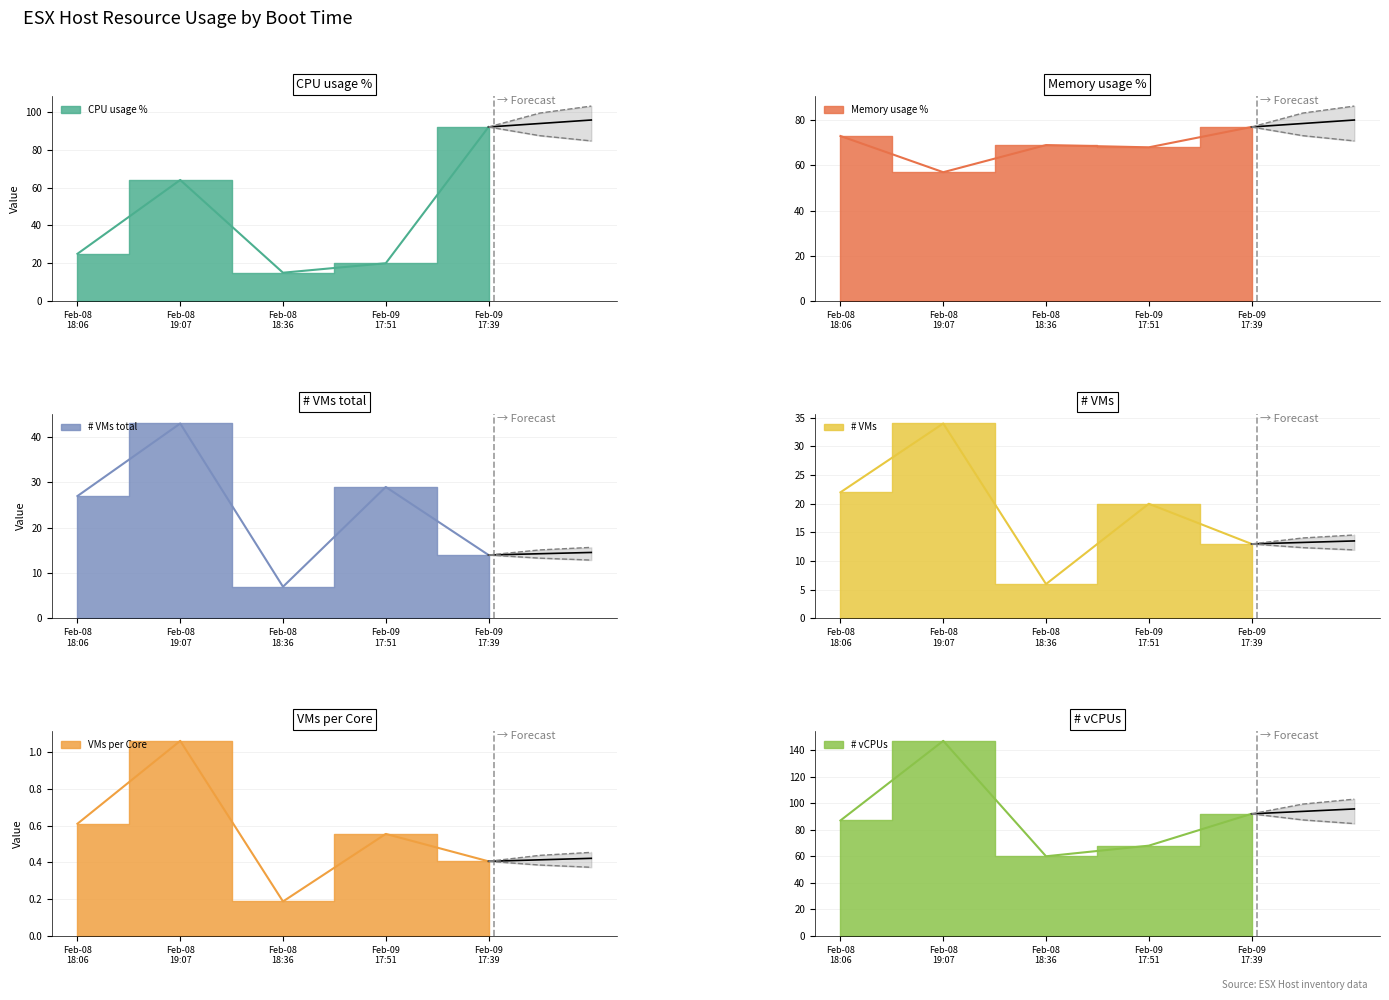

Does the chart display data point markers on the line(s)?

No